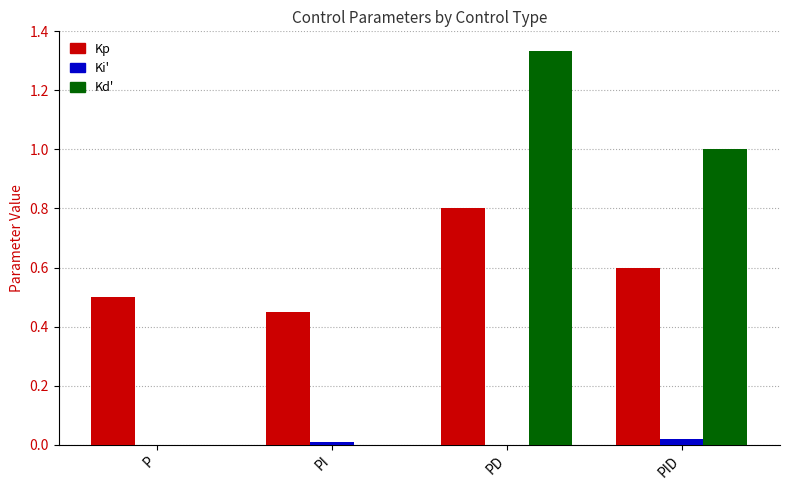

What is the average value of the Kd' series?

0.6